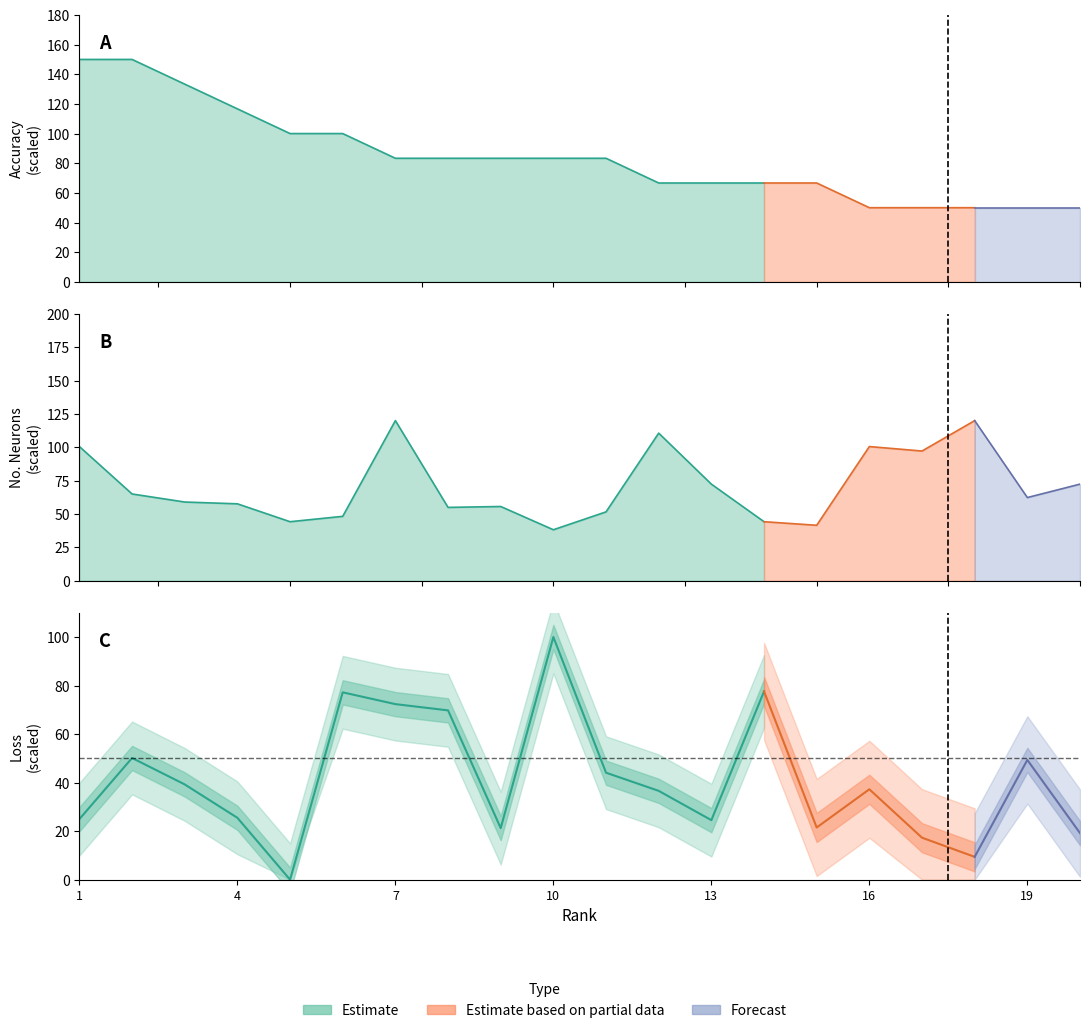

At which category does Loss reach its first local valley?

5